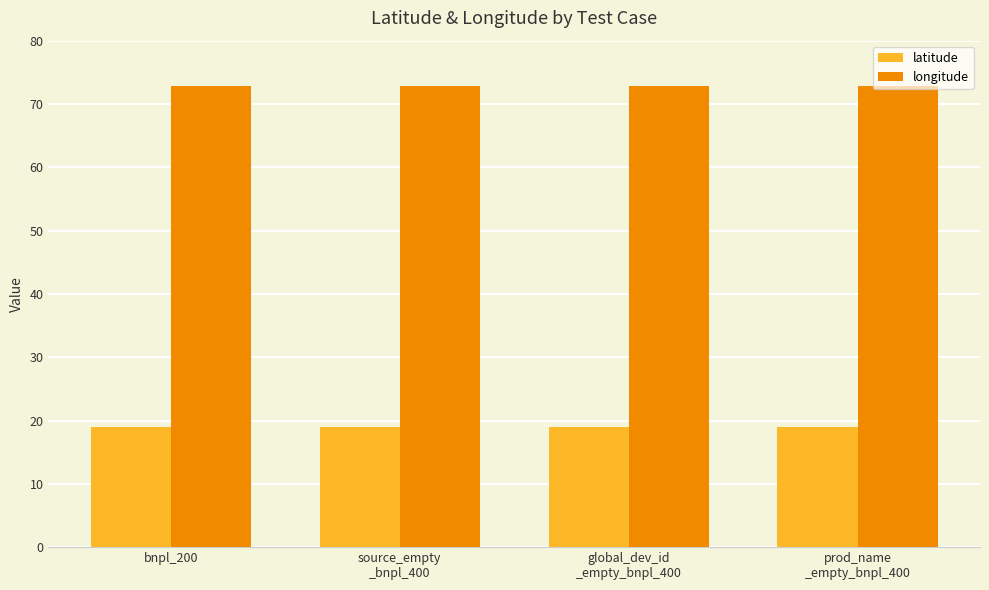

Reading left to right, extract all data points from this chart.

latitude: bnpl_200=18.9	source_empty
_bnpl_400=18.9	global_dev_id
_empty_bnpl_400=18.9	prod_name
_empty_bnpl_400=18.9
longitude: bnpl_200=72.8	source_empty
_bnpl_400=72.8	global_dev_id
_empty_bnpl_400=72.8	prod_name
_empty_bnpl_400=72.8